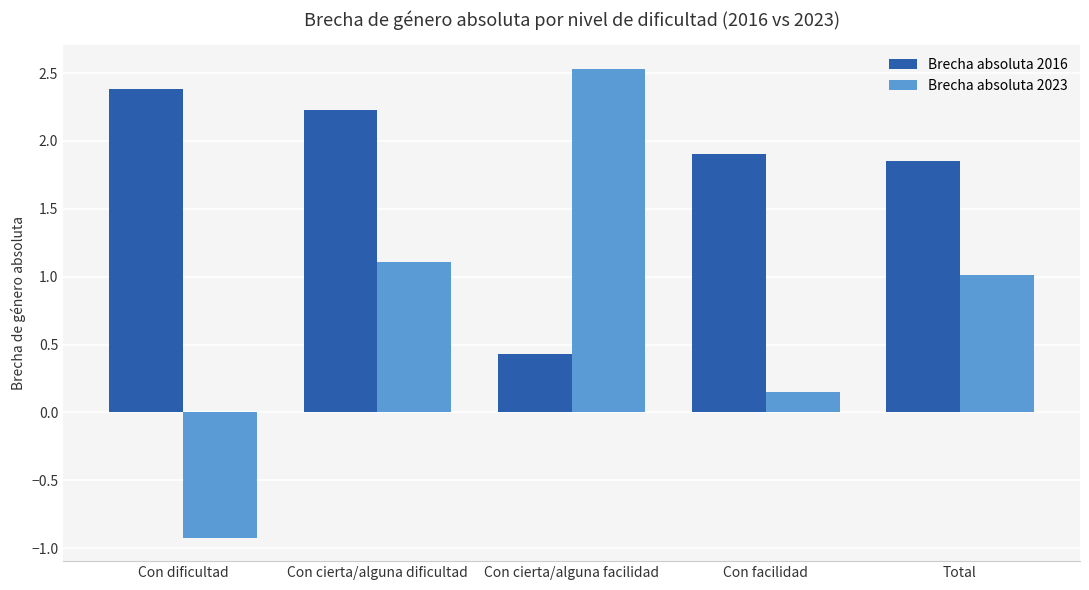

What are all the series names shown in the legend?

Brecha absoluta 2016, Brecha absoluta 2023